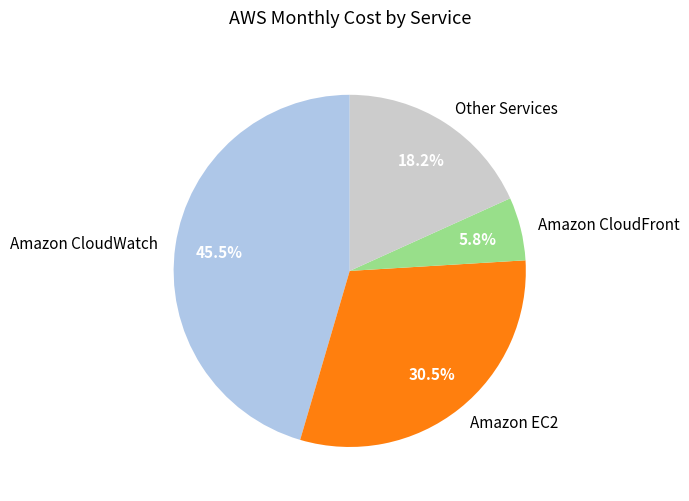

Which has a higher value, Amazon EC2 or Amazon CloudWatch?

Amazon CloudWatch